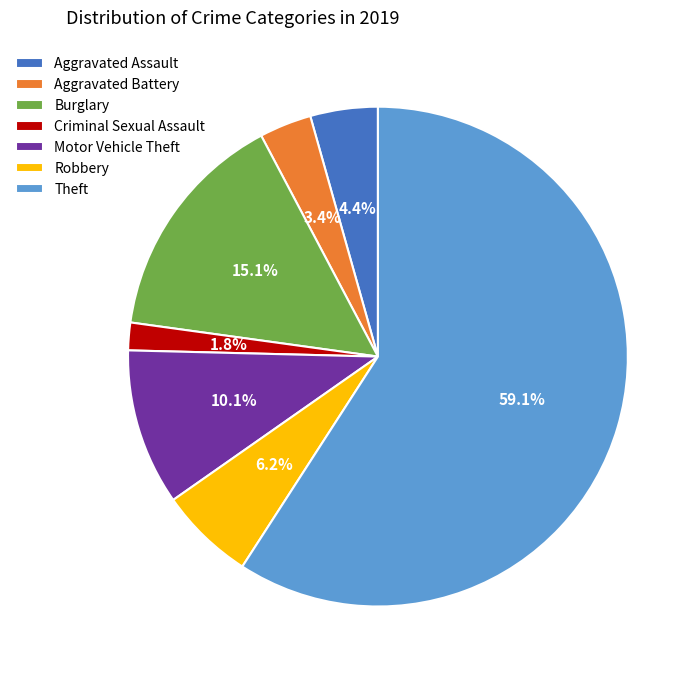

Rank the categories by value from highest to lowest.

Theft, Burglary, Motor Vehicle Theft, Robbery, Aggravated Assault, Aggravated Battery, Criminal Sexual Assault